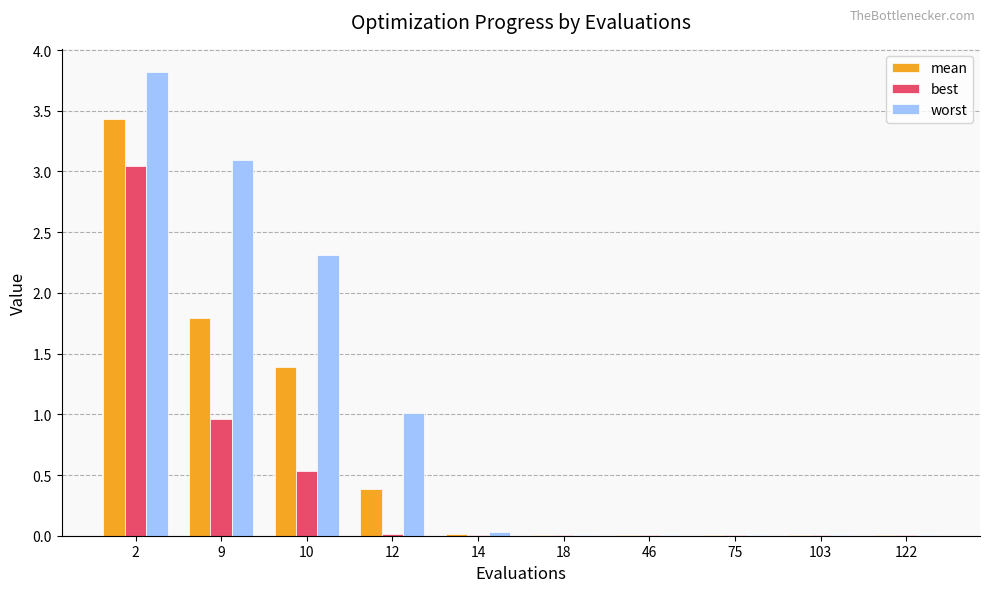

What value does the worst series have at 9?

3.1